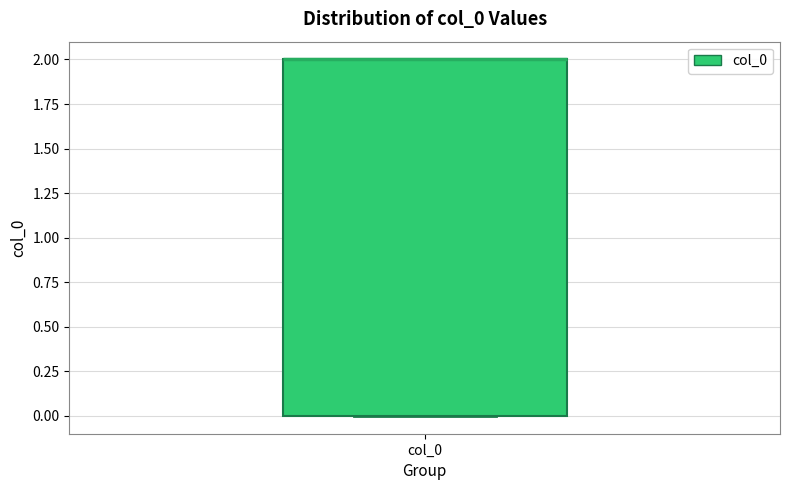

Where is the lower edge of the box for col_0 on the y-axis? The values are not printed on the chart, so give them approximately, as read against the axis.

0